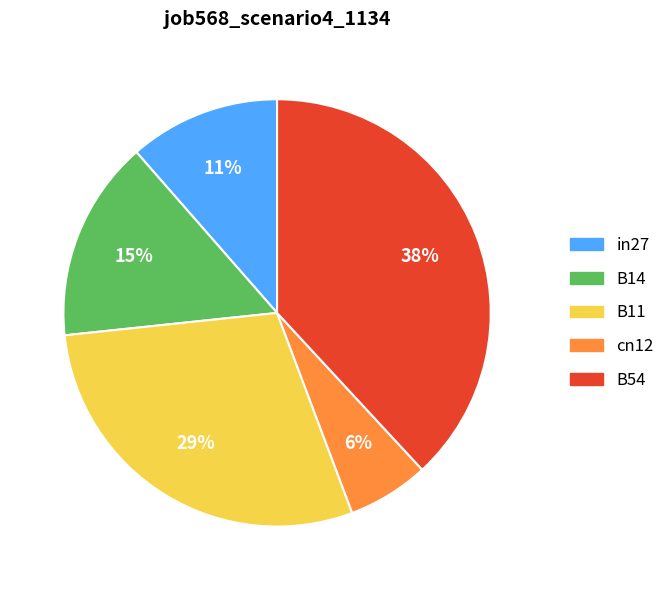

The B11 slice represents 36% of the pie. True or false?

False